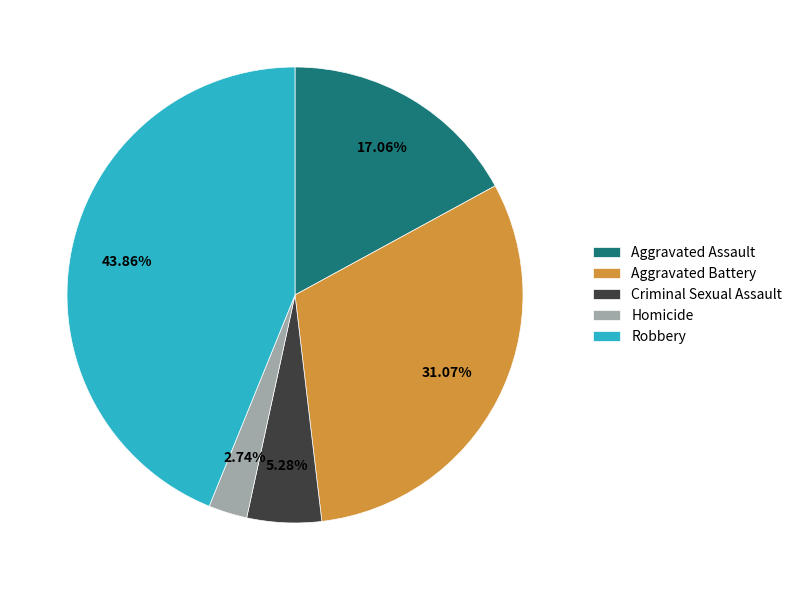

What is the total percentage of Aggravated Battery and Robbery?

74.9%